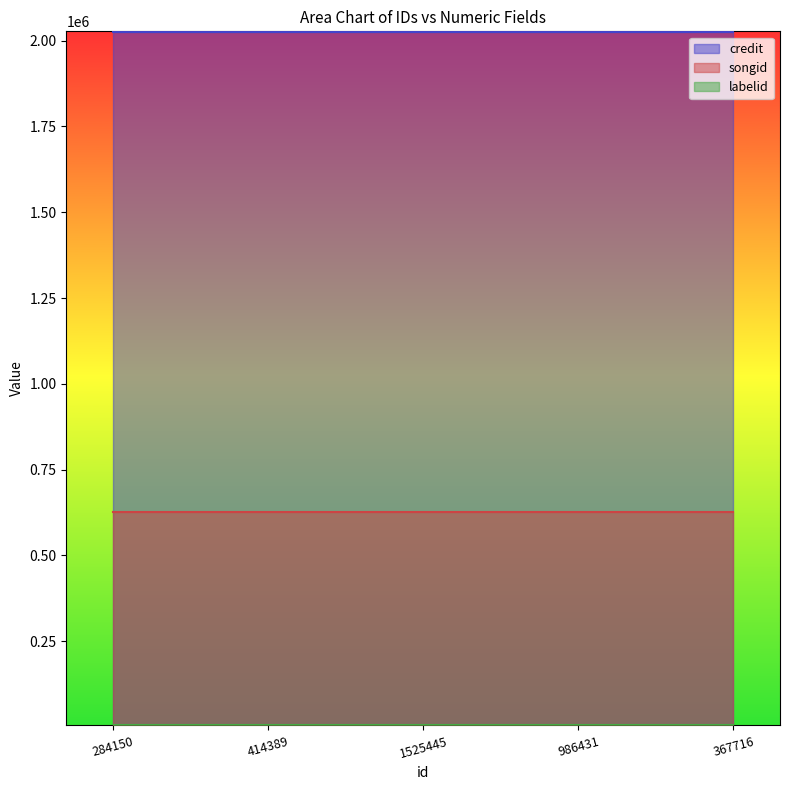

What is the label of the 4th point from the left?

986431